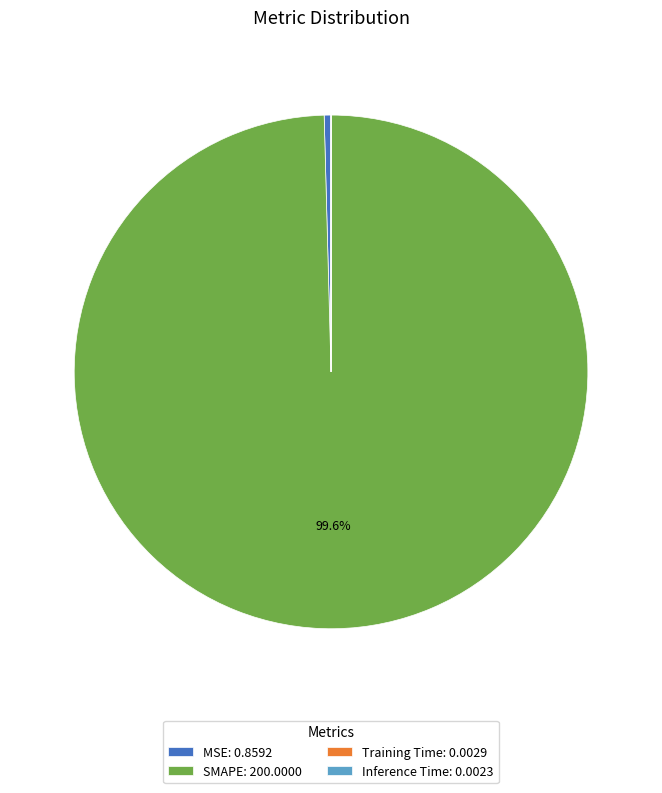

Is there a majority slice in this chart?

Yes